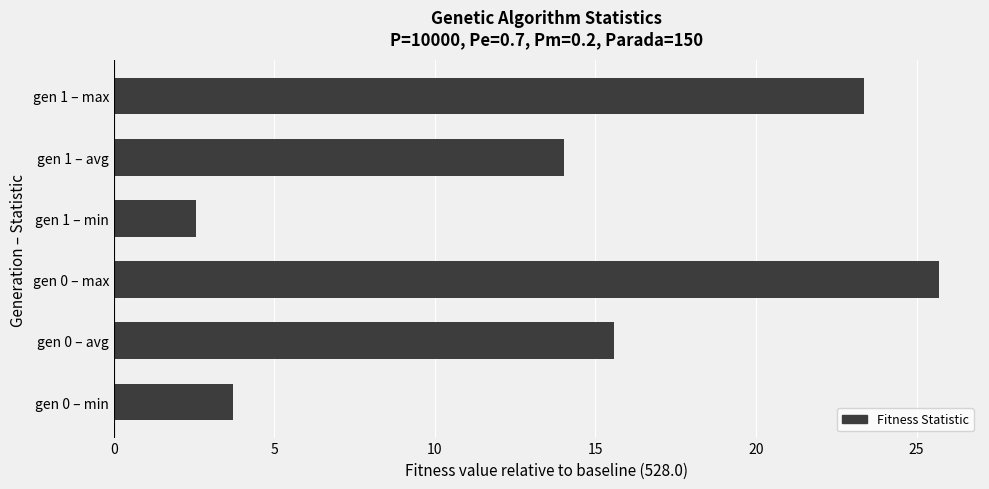

The value at gen 0 – avg is 15.6. True or false?

True